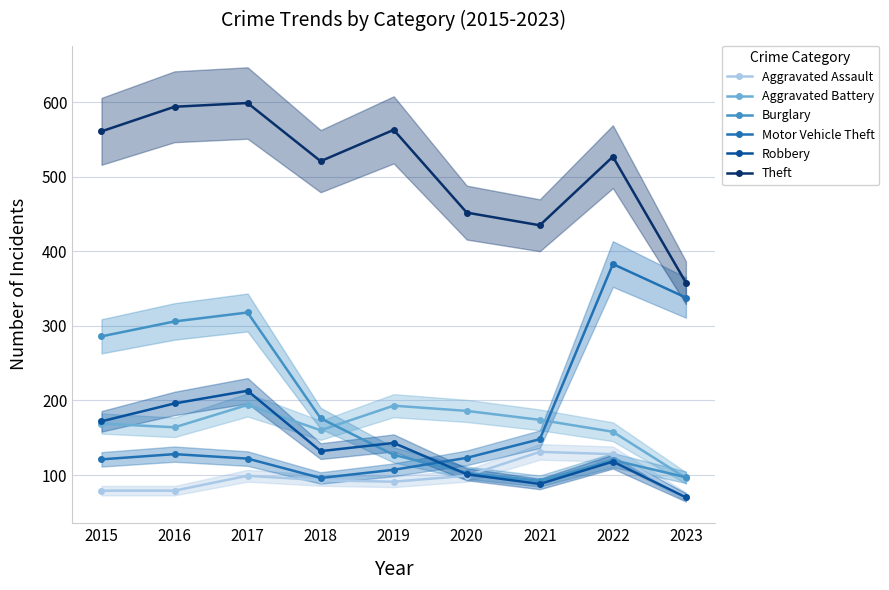

Reading left to right, extract all data points from this chart.

Aggravated Assault: 79	79	99	93	91	99	131	128	71
Aggravated Battery: 169	164	194	160	193	186	174	158	96
Burglary: 286	306	318	176	127	103	92	120	97
Motor Vehicle Theft: 121	128	122	96	107	123	148	383	338
Robbery: 172	196	213	132	143	101	88	118	70
Theft: 561	594	599	521	563	452	435	527	358